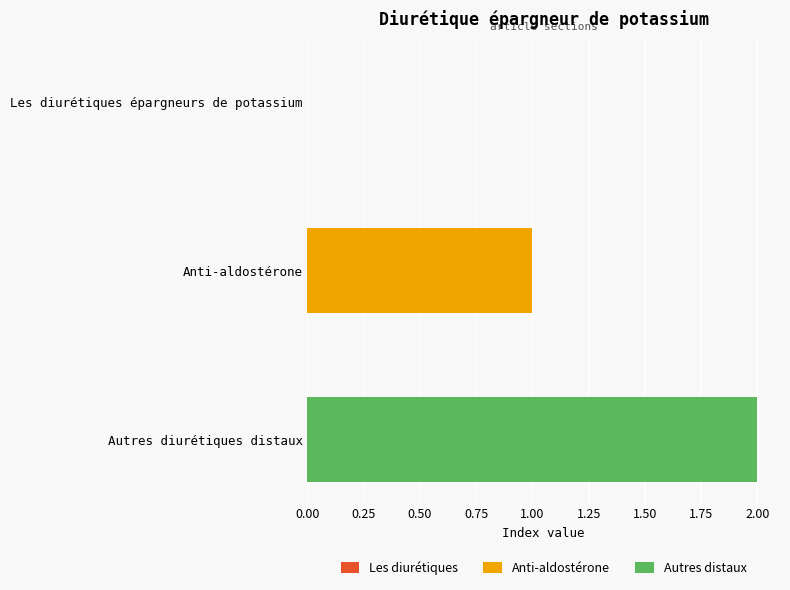

At which category does the chart reach its peak across all series?

Autres diurétiques distaux